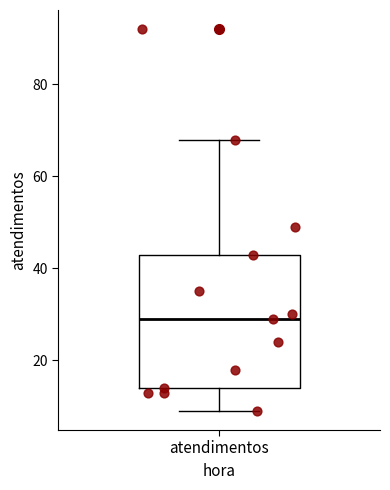

Read this box plot against the y-axis: the position of the median line, the range covered by the box, and the ends of both whiskers. The values are not printed on the chart, so give them approximately, as read against the axis.

median 30, box 14 to 44, whiskers 10 to 68